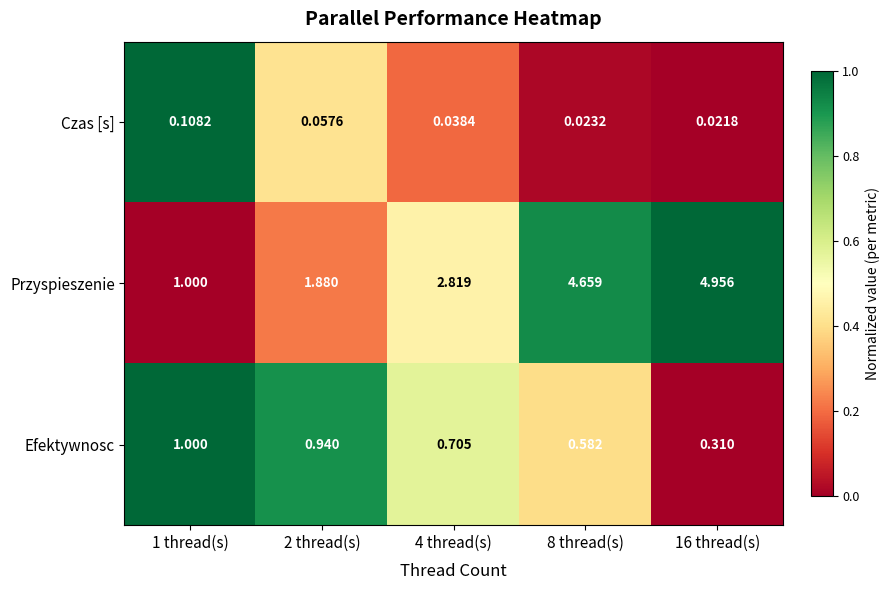

Rank the series at 16 thread(s) from highest to lowest value.

Przyspieszenie, Efektywnosc, Czas [s]